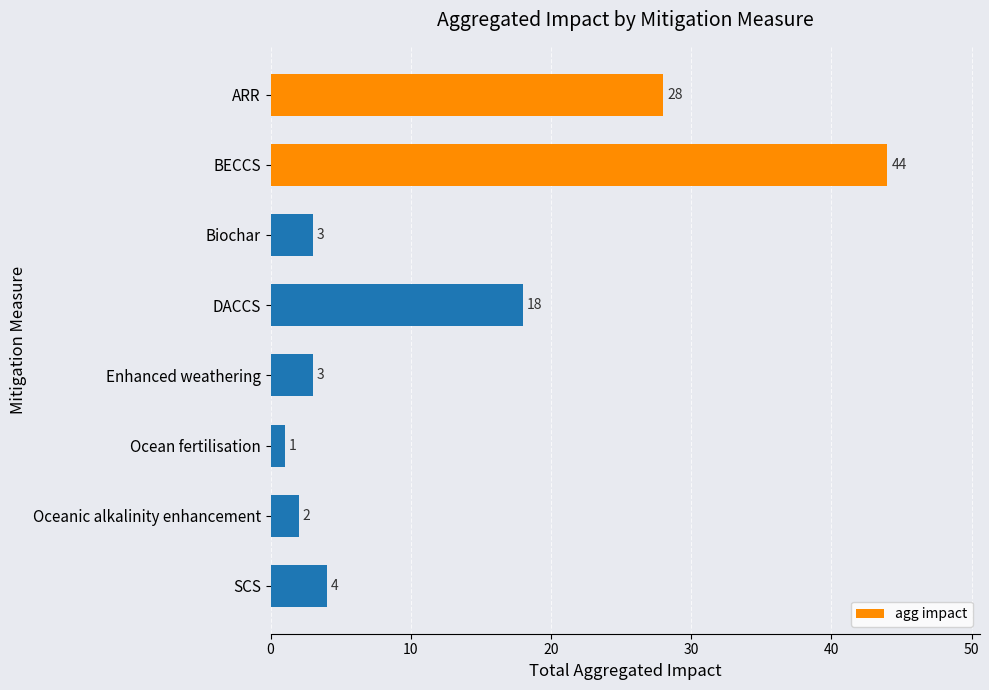

Reading bottom to top, what are all the values shown in this chart?

4	2	1	3	18	3	44	28